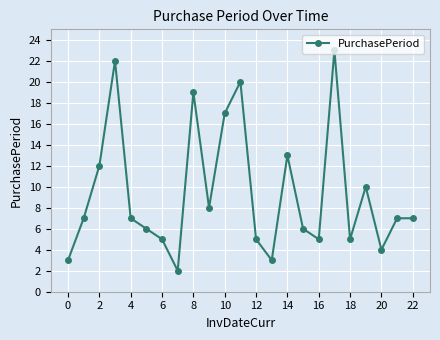

What is the value of the 16th point from the left?

6